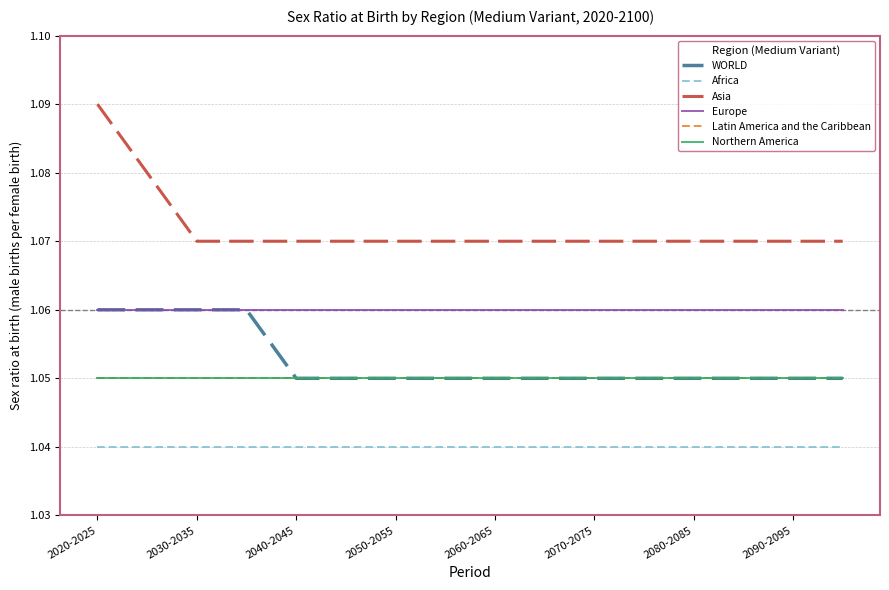

Does the chart have visible grid lines?

Yes